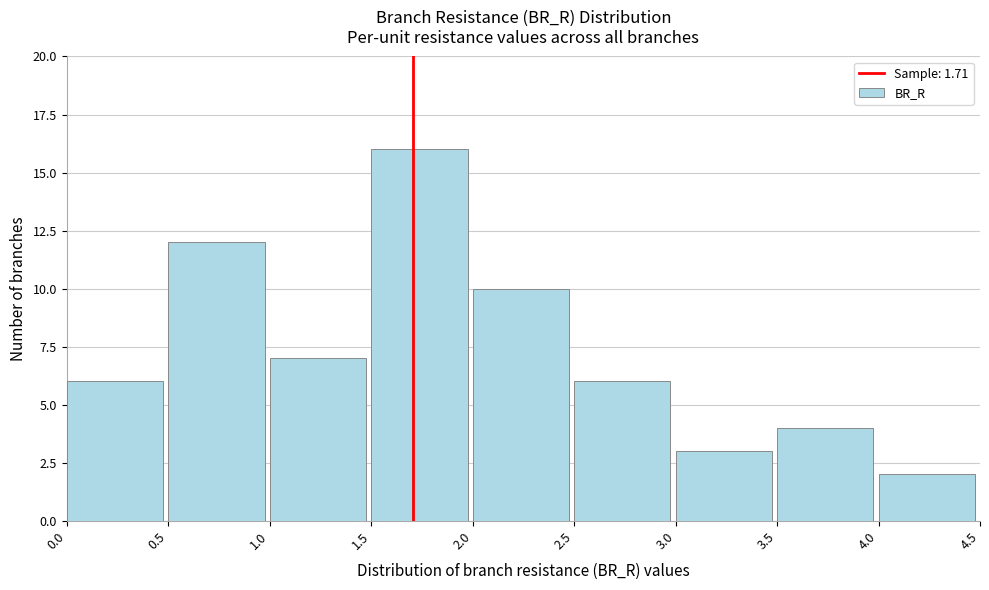

How tall is the bar that spans 0.0 to 0.5 on the x-axis? The values are not printed on the chart, so give them approximately, as read against the axis.

6